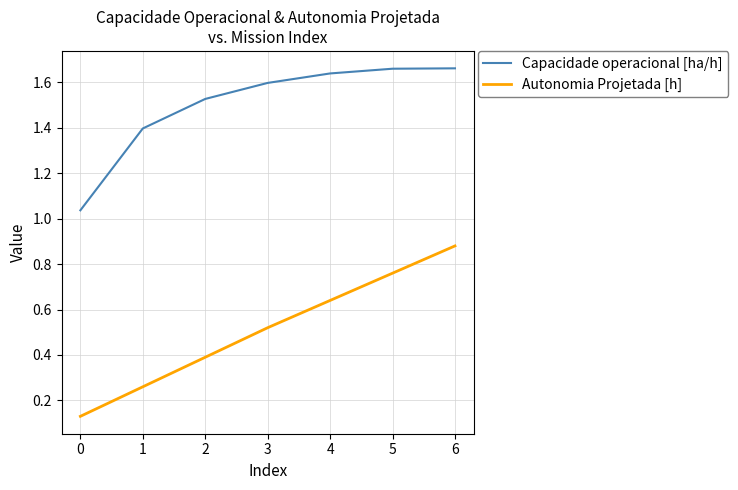

True or false: Autonomia Projetada [h] and Capacidade operacional [ha/h] intersect in this chart.

False